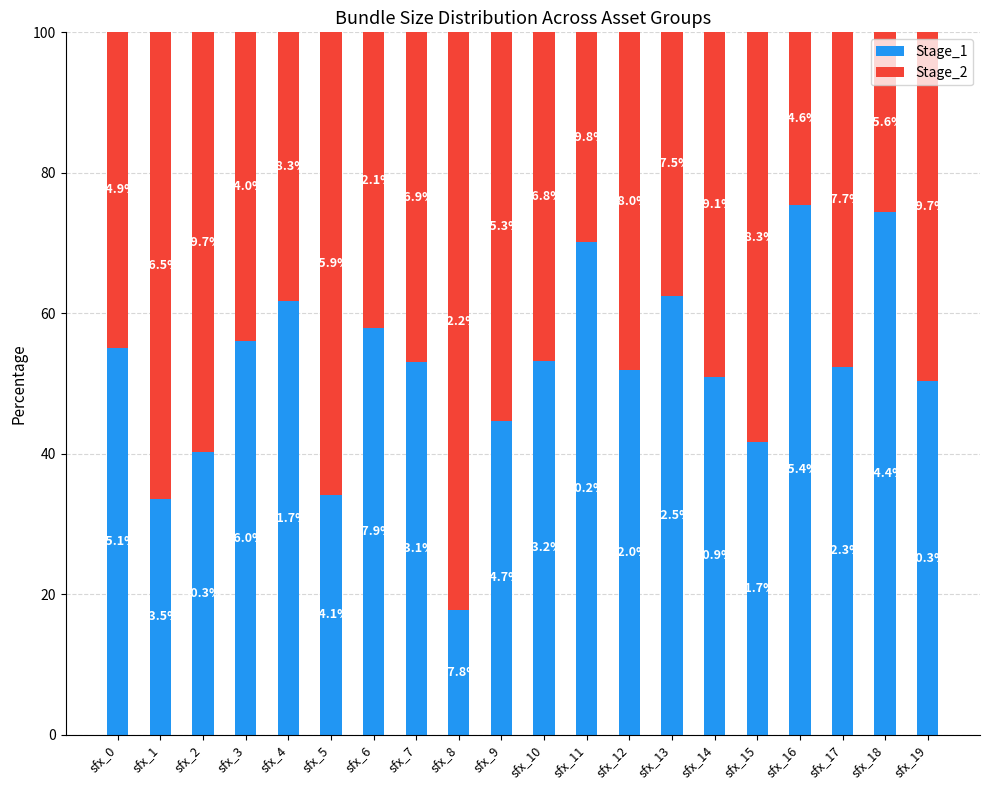

What is the total value across all series at sfx_17?

100.0